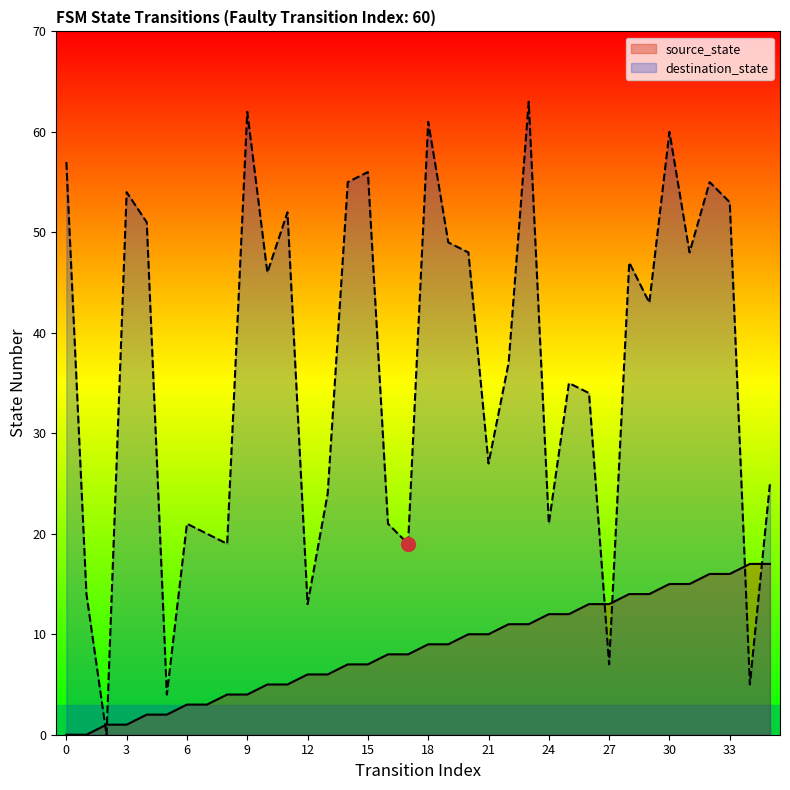

Rank the categories by source_state value from highest to lowest.

34, 35, 32, 33, 30, 31, 28, 29, 26, 27, 24, 25, 22, 23, 20, 21, 18, 19, 16, 17, 14, 15, 12, 13, 10, 11, 8, 9, 6, 7, 4, 5, 2, 3, 0, 1